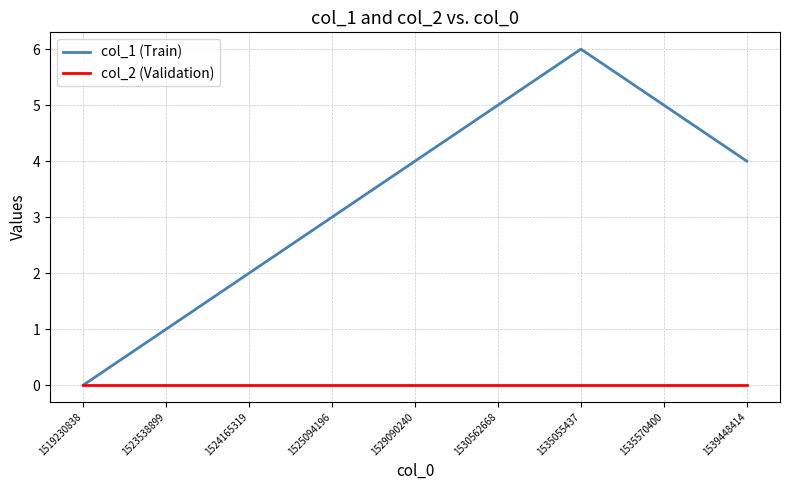

Does the chart display data point markers on the line(s)?

No